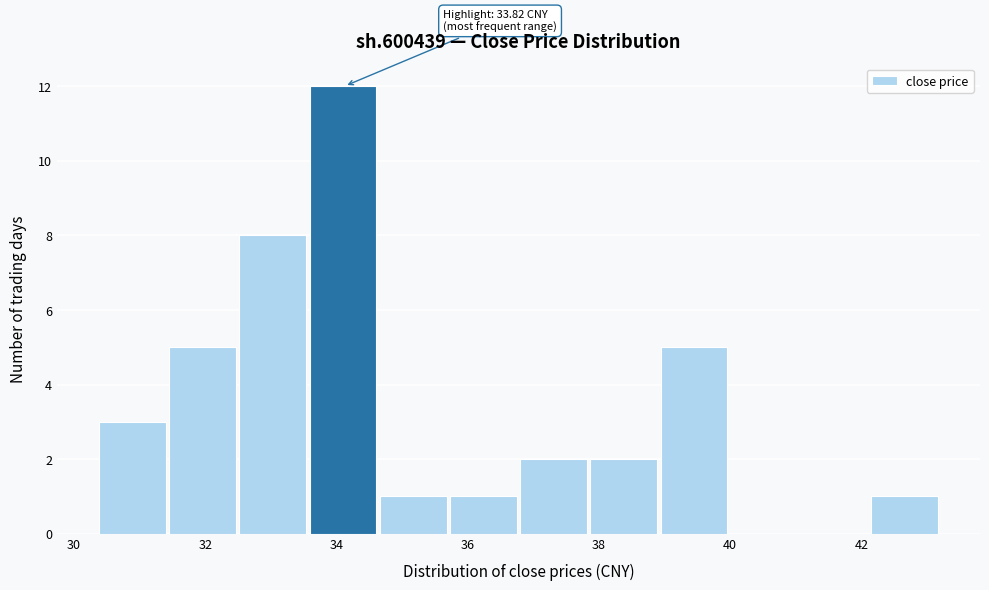

Over which range of the x-axis is the bar tallest?

33.6 to 34.6